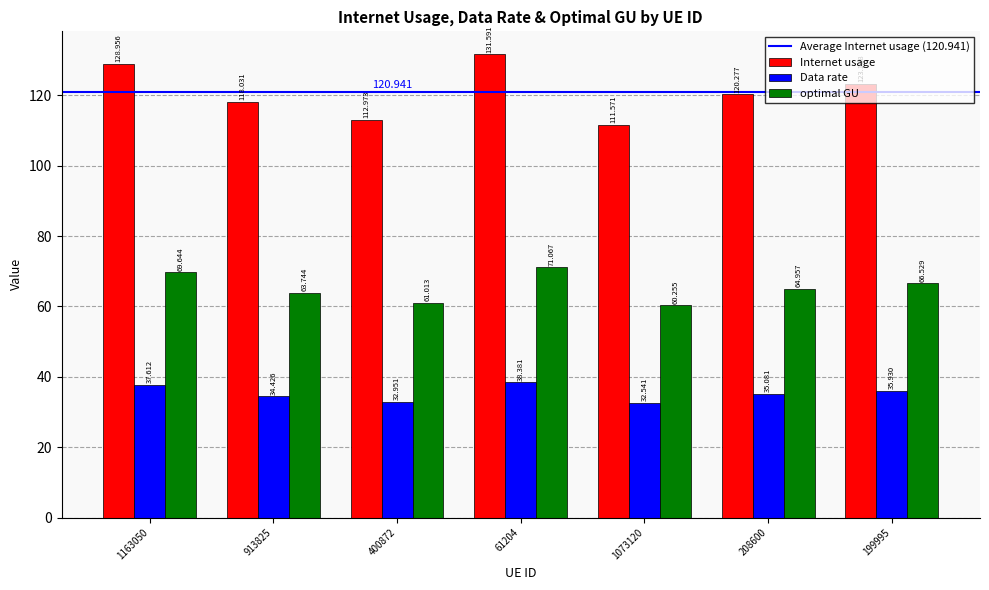

Which category has the highest value across all series?

61204